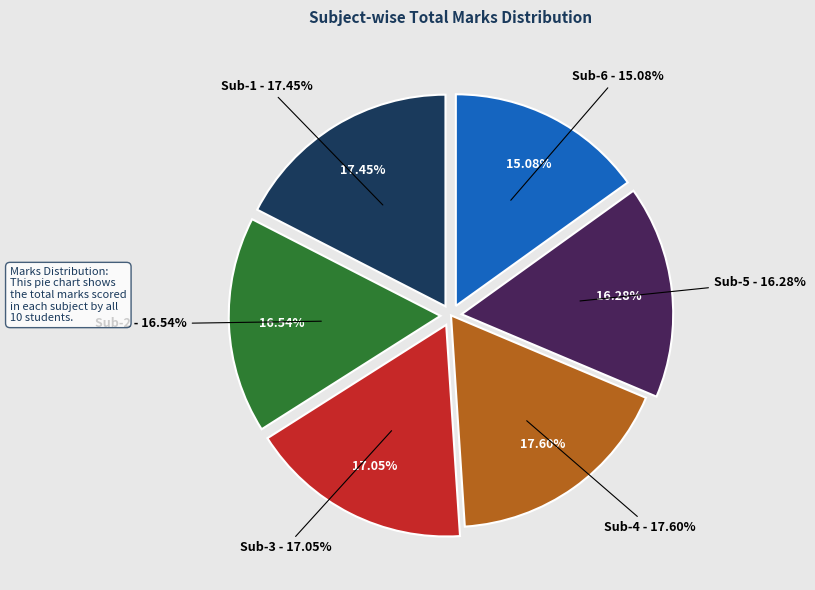

Rank the categories by value from highest to lowest.

Sub-4, Sub-1, Sub-3, Sub-2, Sub-5, Sub-6